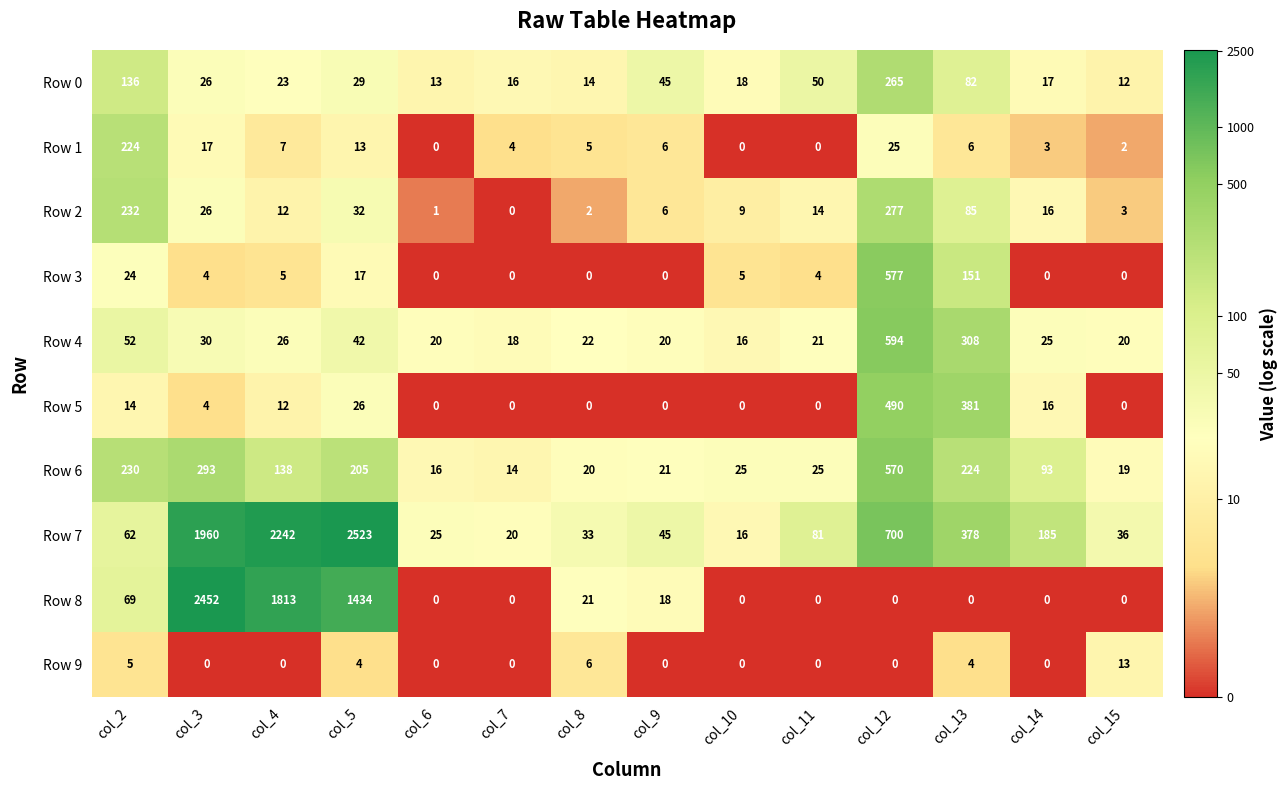

What is the maximum value shown in the chart?

2523